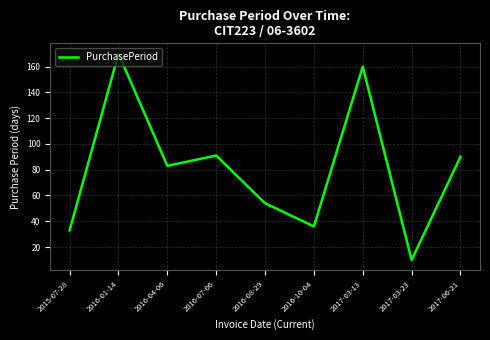

Read the value at 2016-01-14, to the nearest 50.

150